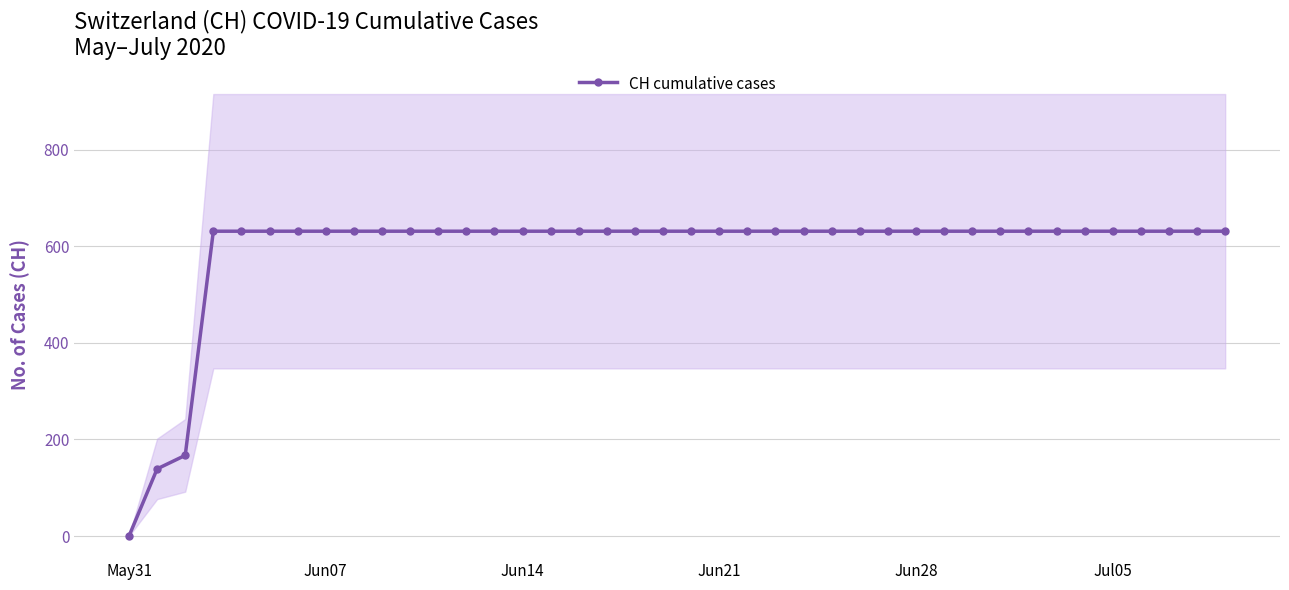

The CH cumulative cases series shows 631 at Jun21. True or false?

True